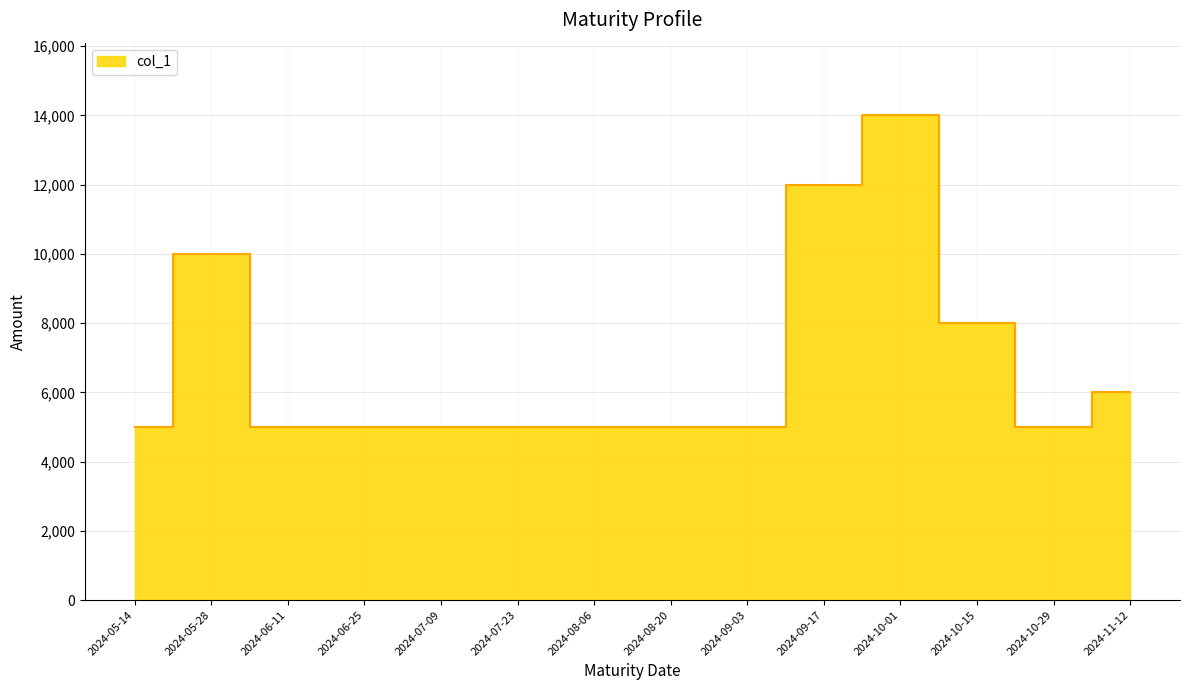

What is the sum of the values at 2024-05-14 and 2024-07-23?

10000